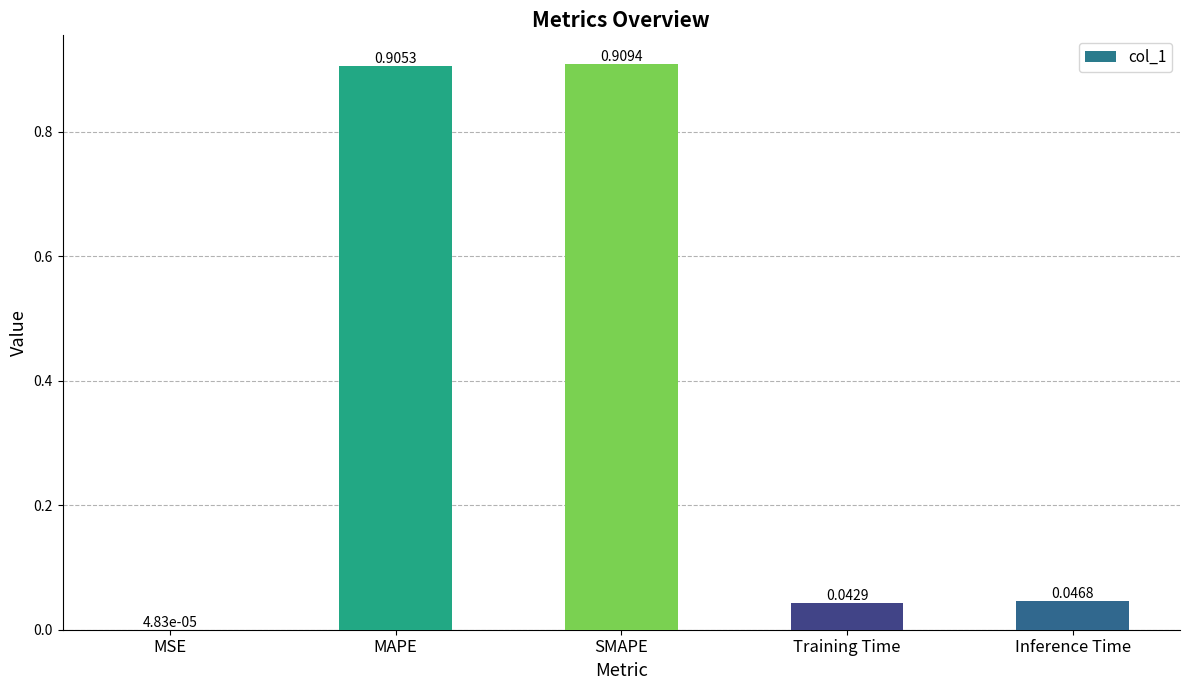

What is the change in value from MAPE to Inference Time?

-0.9